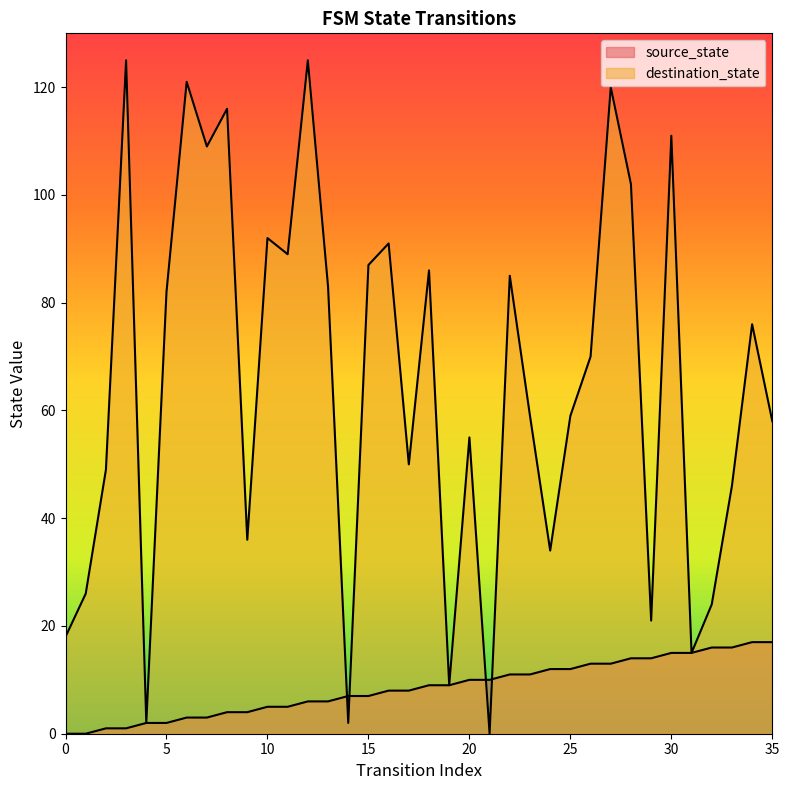

Which category has the lowest value in the destination_state series?

21